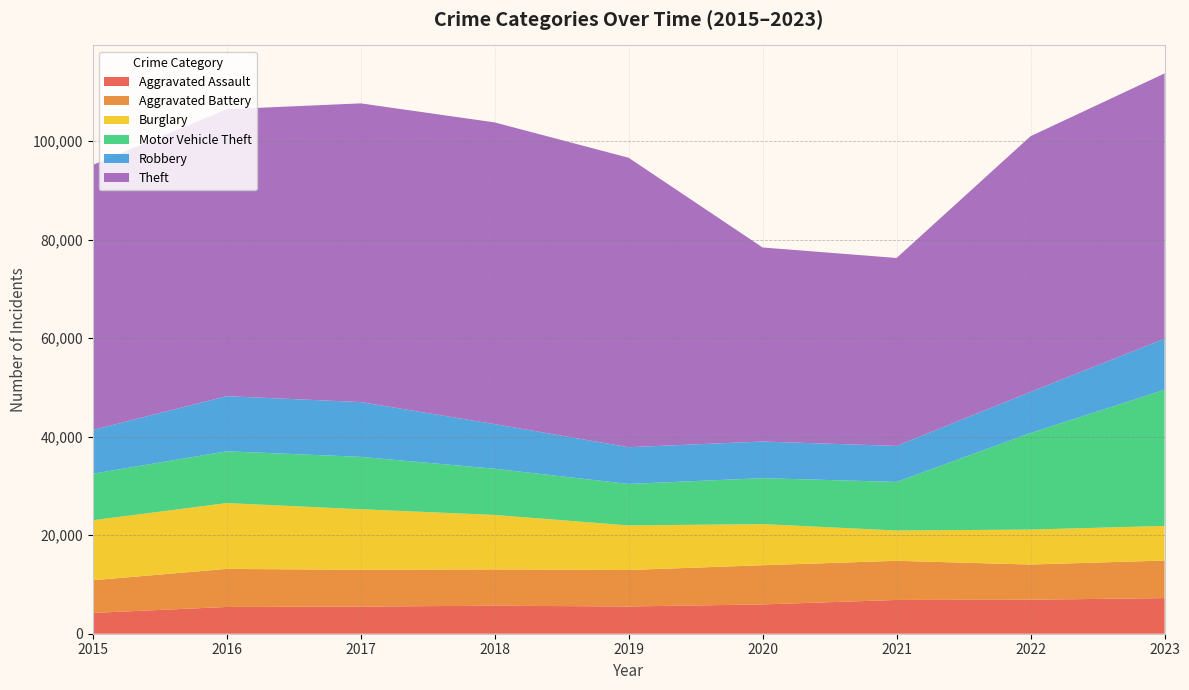

Reading left to right, extract all data points from this chart.

Aggravated Assault: 4224	5433	5512	5686	5534	5948	6857	6900	7236
Aggravated Battery: 6630	7727	7466	7369	7406	7957	7949	7149	7624
Burglary: 12181	13370	12302	11063	9049	8352	6152	7100	7026
Motor Vehicle Theft: 9439	10513	10637	9383	8425	9329	9868	19608	27646
Robbery: 8892	11193	11127	9060	7463	7443	7306	8356	10369
Theft: 53820	58267	60650	61267	58772	39402	38166	51913	53872